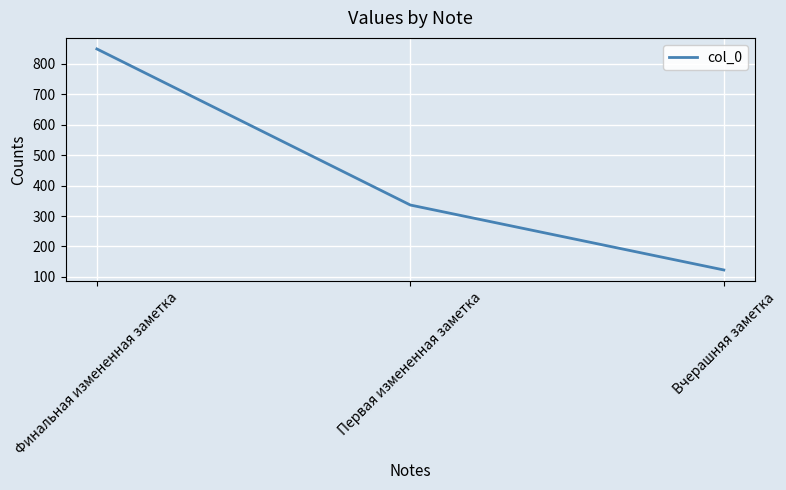

The value at Вчерашняя заметка is 123. True or false?

True